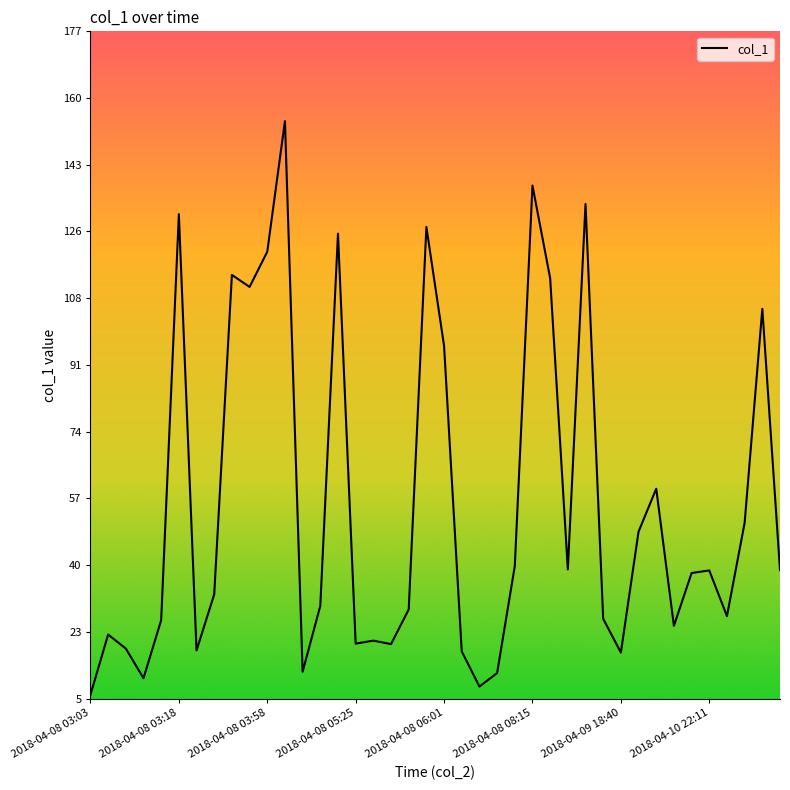

How many values are below 37?

20